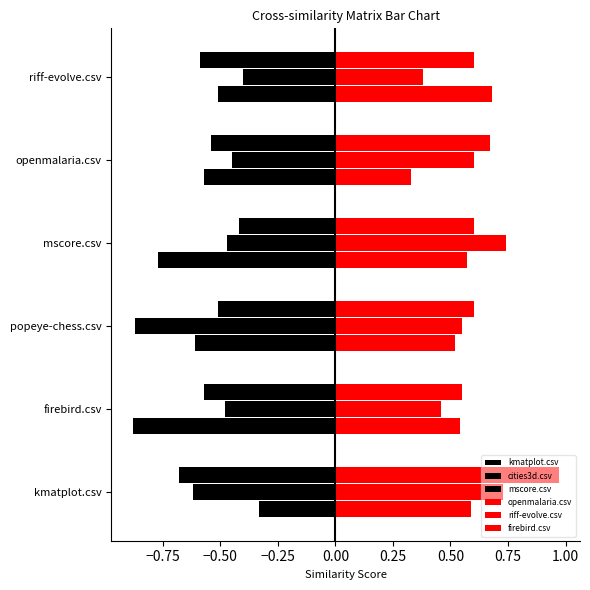

How many series are shown in this chart?

6